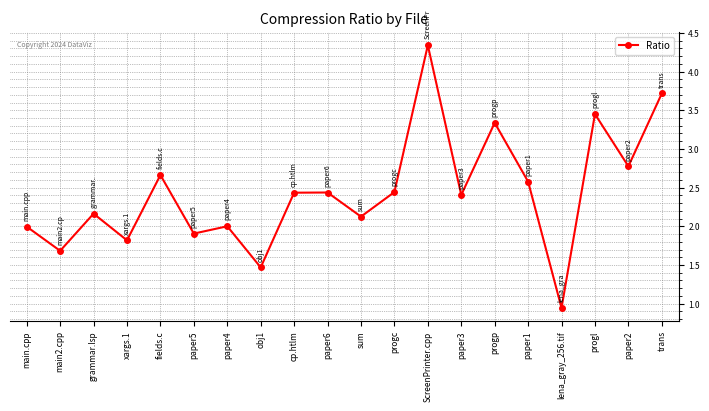

Read the value at paper1.

2.6